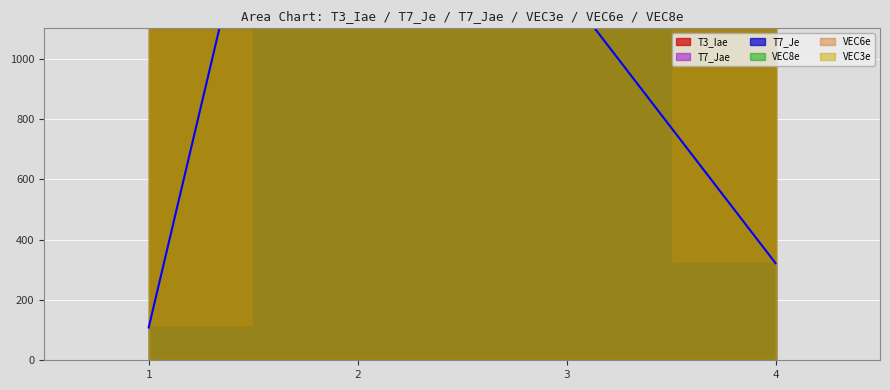

Count the number of categories in the chart.

4